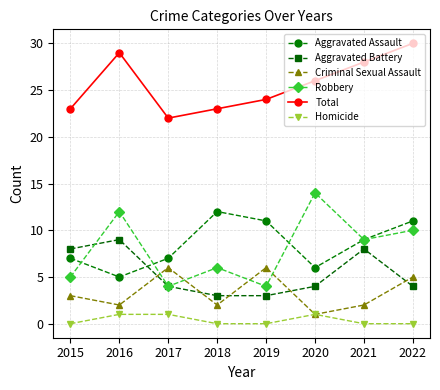

How many lines are shown in the chart?

6